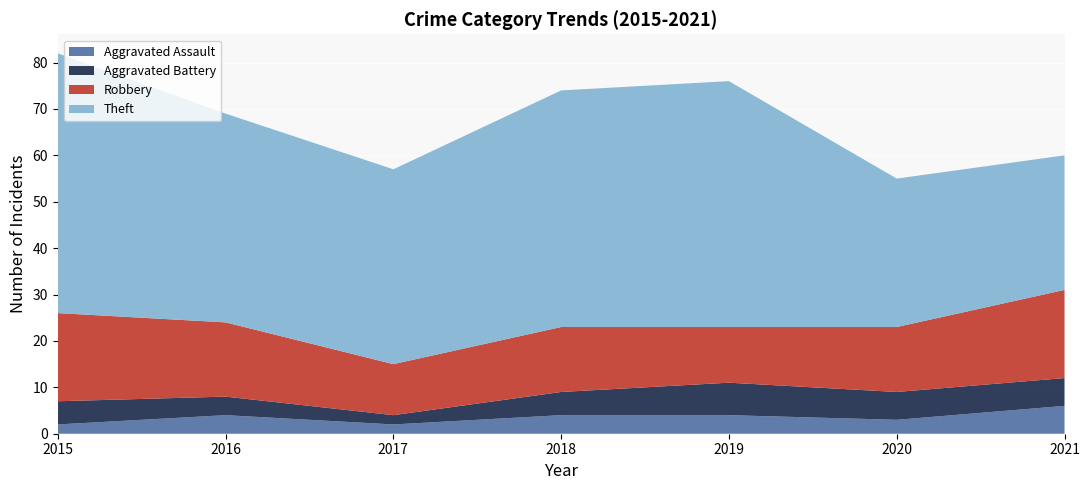

Reading left to right, what are all the values shown in this chart?

Aggravated Assault: 2	4	2	4	4	3	6
Aggravated Battery: 5	4	2	5	7	6	6
Robbery: 19	16	11	14	12	14	19
Theft: 56	45	42	51	53	32	29